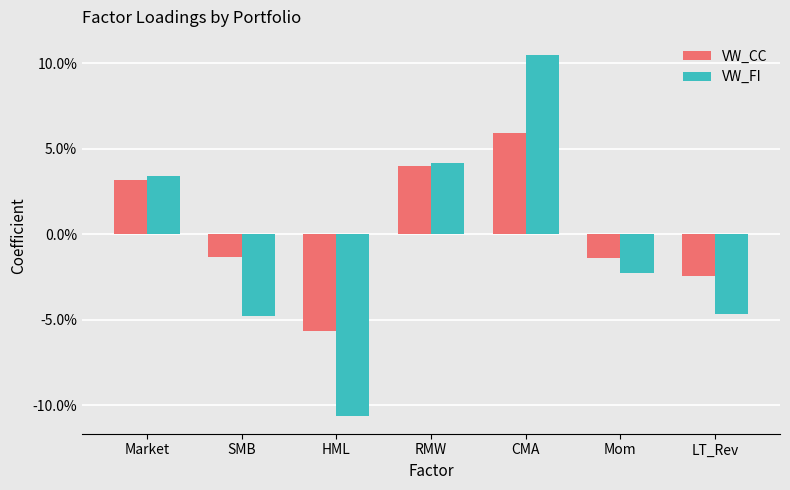

Reading left to right, what are all the values shown in this chart?

VW_CC: Market=0.0	SMB=-0.0	HML=-0.1	RMW=0.0	CMA=0.1	Mom=-0.0	LT_Rev=-0.0
VW_FI: Market=0.0	SMB=-0.0	HML=-0.1	RMW=0.0	CMA=0.1	Mom=-0.0	LT_Rev=-0.0